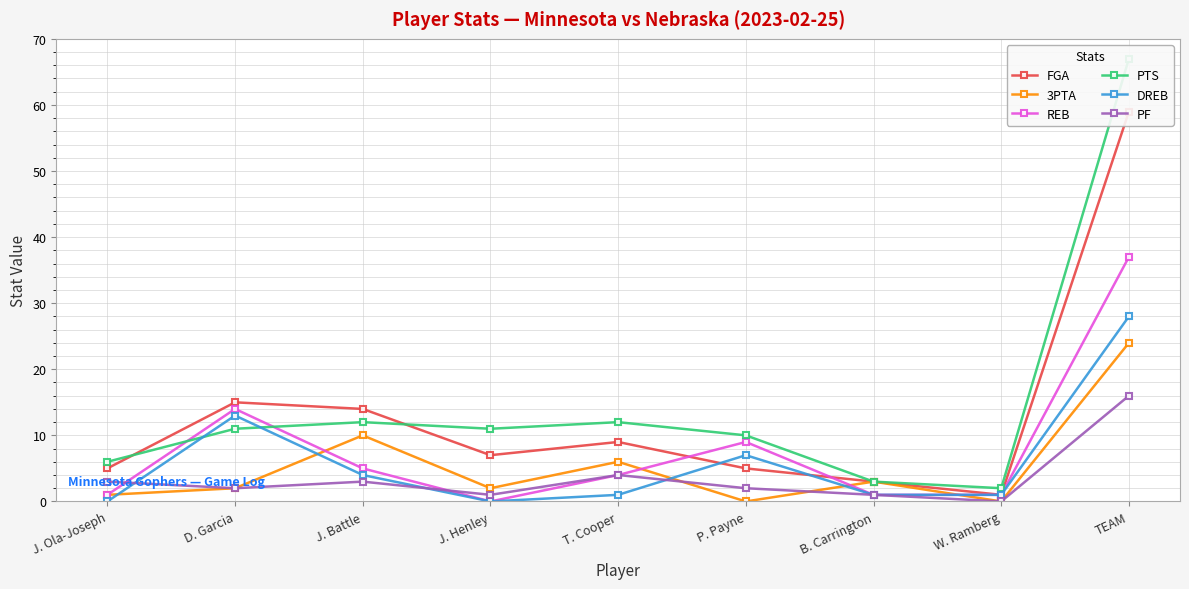

Which series has the widest spread of values?

PTS